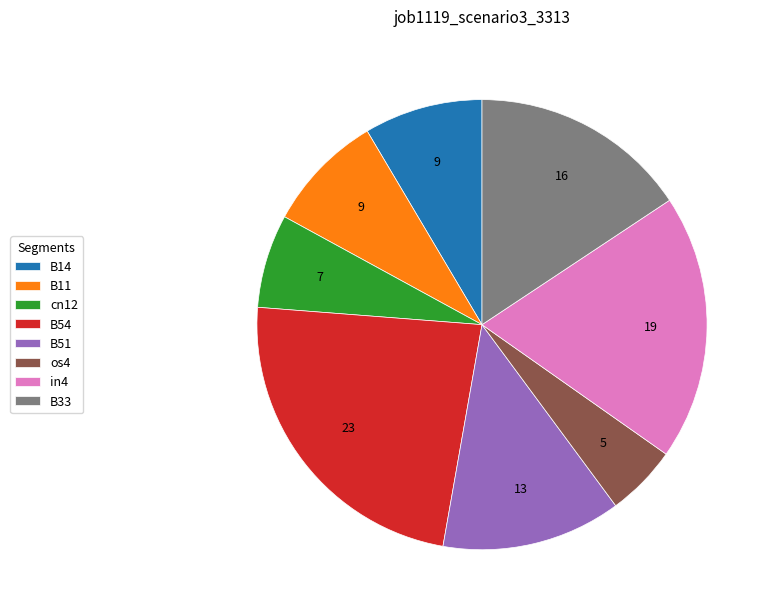

Does B33 represent more than half of the total?

No